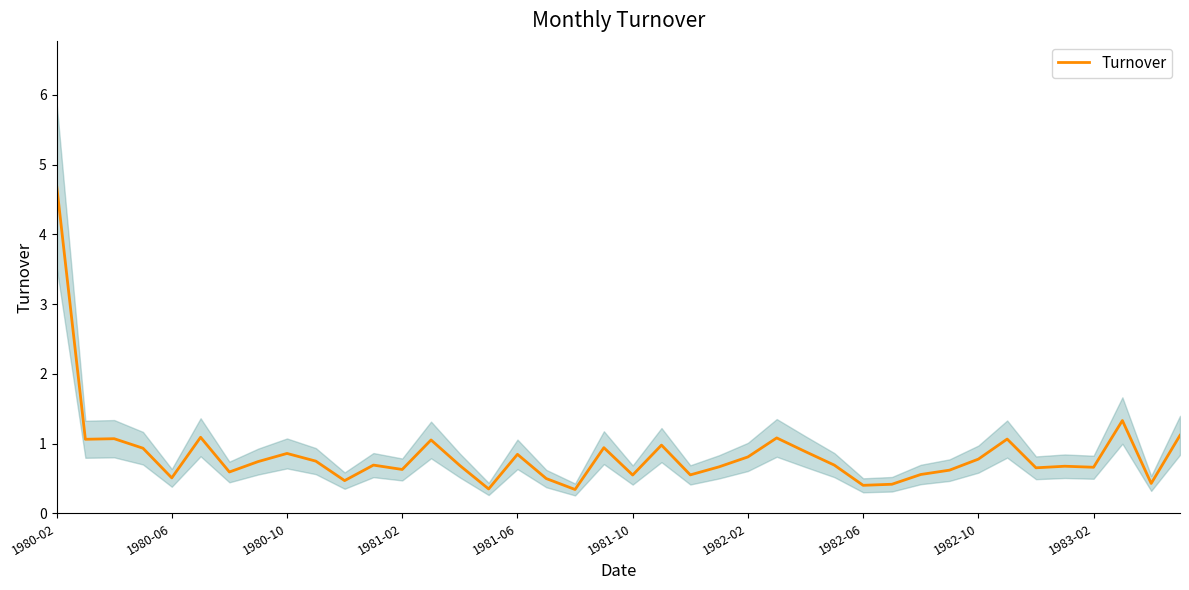

True or false: Turnover has a value of 0.2 at 1981-06.

False